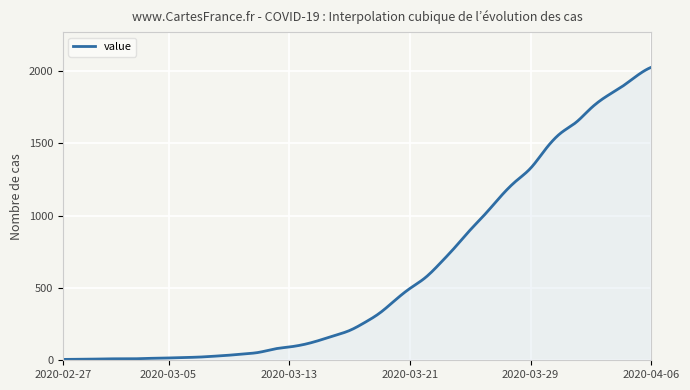

What is the difference between the maximum and minimum values?

2021.0